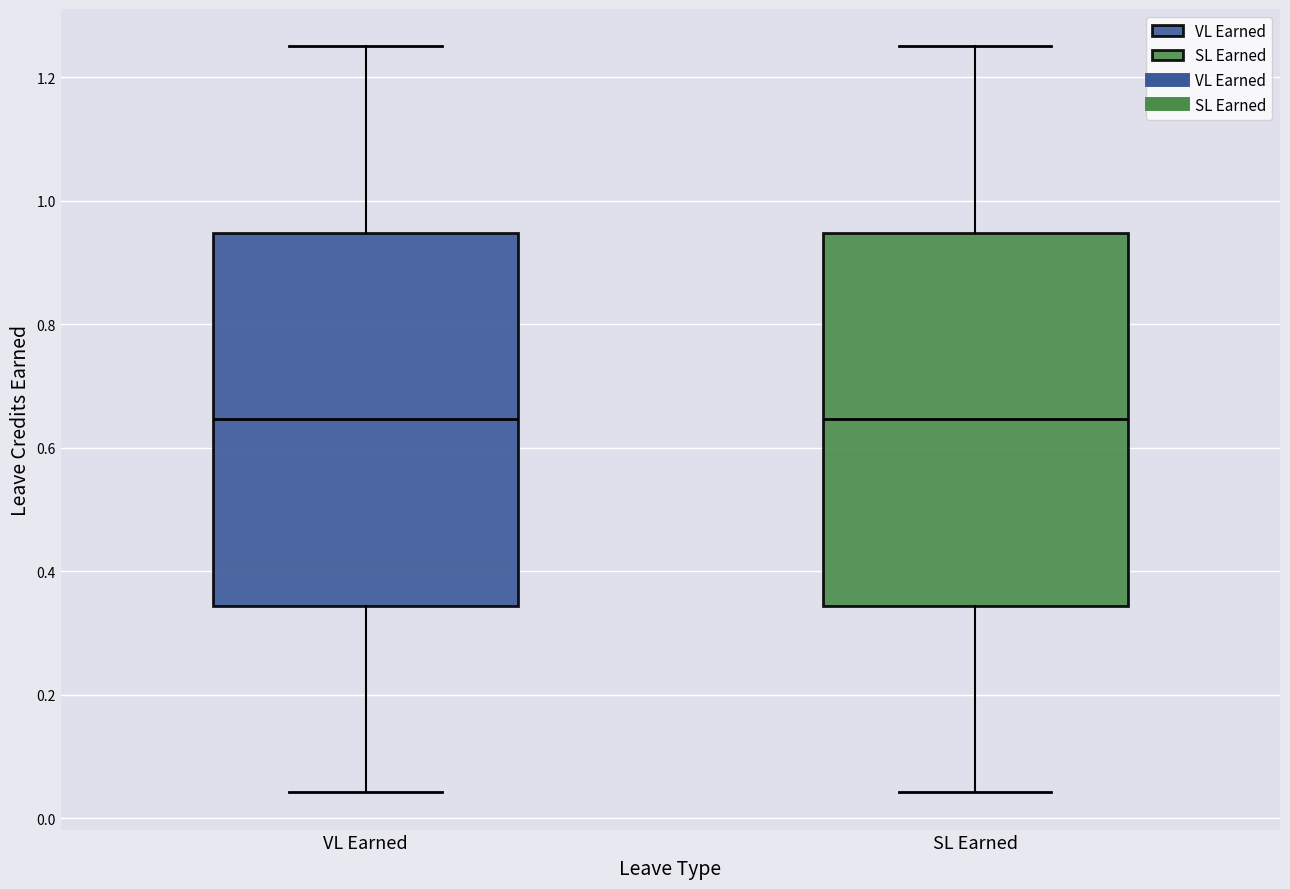

Reading left to right, read every box against the y-axis: the position of its median line, the range the box covers, and the ends of its whiskers. The values are not printed on the chart, so give them approximately, as read against the axis.

VL Earned: median 0.64, box 0.34 to 0.94, whiskers 0.04 to 1.26
SL Earned: median 0.64, box 0.34 to 0.94, whiskers 0.04 to 1.26